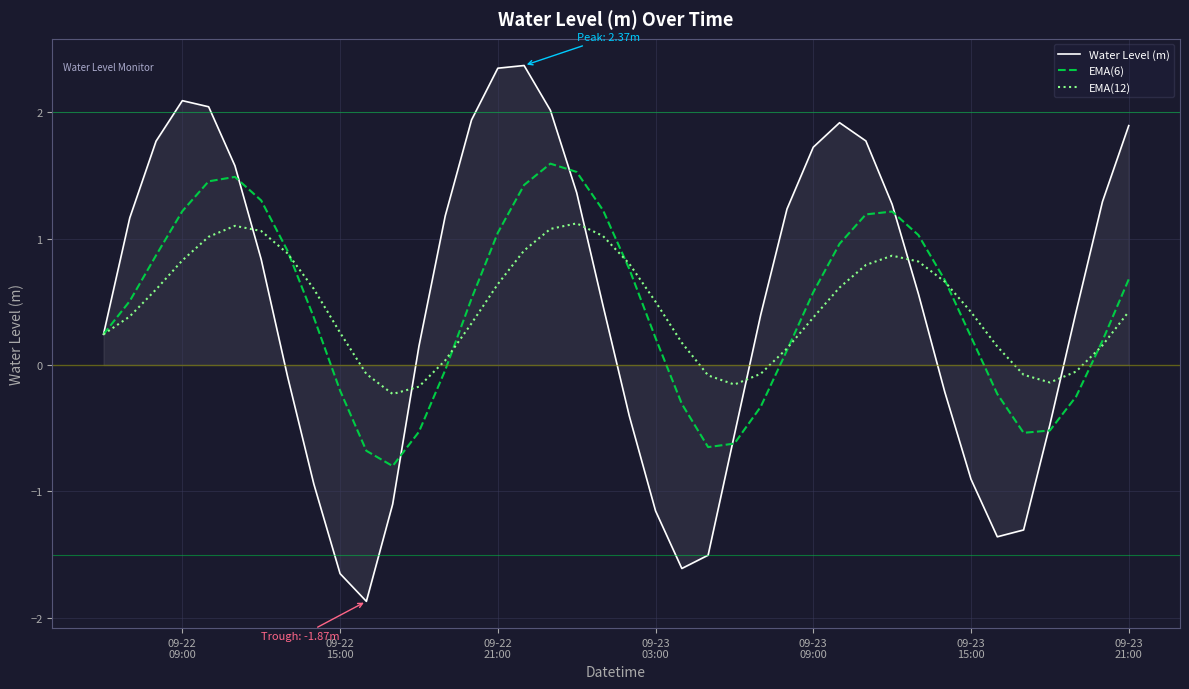

List the series in order of their peak value, lowest first.

EMA(12), EMA(6), Water Level (m)